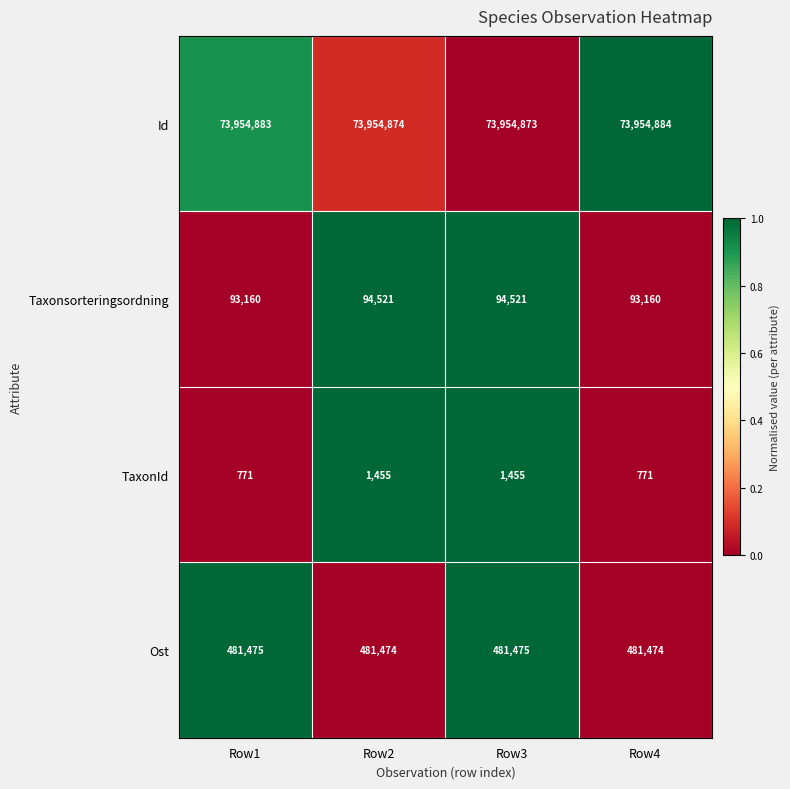

What value does the Id series have at Row2, to the nearest 5?

73954875